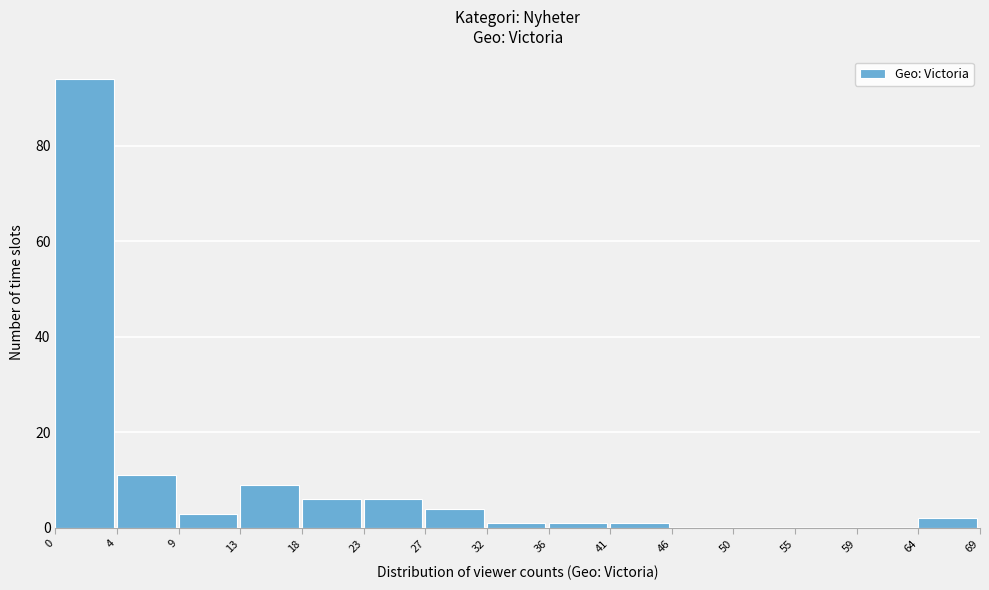

Reading right to left, transcribe all the data shown in this chart.

64=2	59=0	55=0	50=0	46=0	41=1	36=1	32=1	27=4	23=6	18=6	13=9	9=3	4=11	0=94